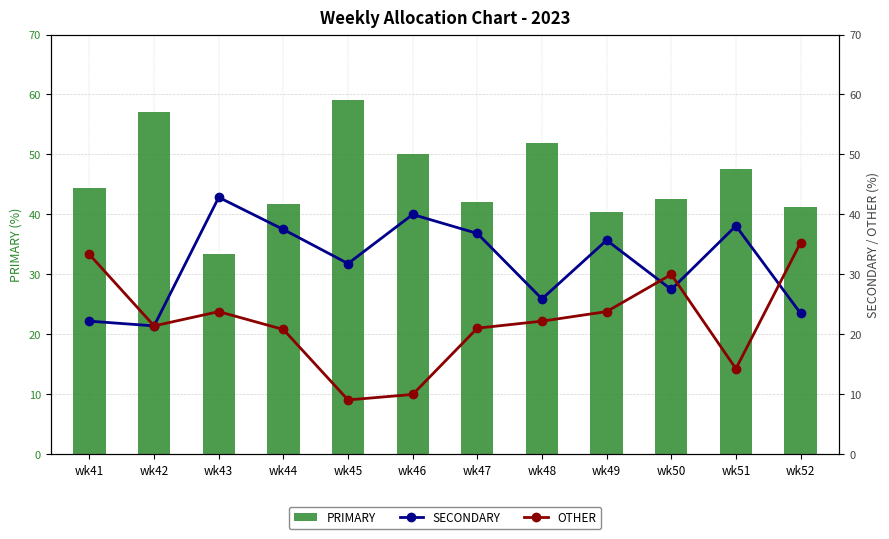

Reading left to right, what are all the values shown in this chart?

PRIMARY: 44.4	57.1	33.3	41.7	59.1	50.0	42.1	51.9	40.5	42.5	47.6	41.2
SECONDARY: 22.2	21.4	42.9	37.5	31.8	40.0	36.8	25.9	35.7	27.5	38.1	23.5
OTHER: 33.3	21.4	23.8	20.8	9.1	10.0	21.1	22.2	23.8	30.0	14.3	35.3